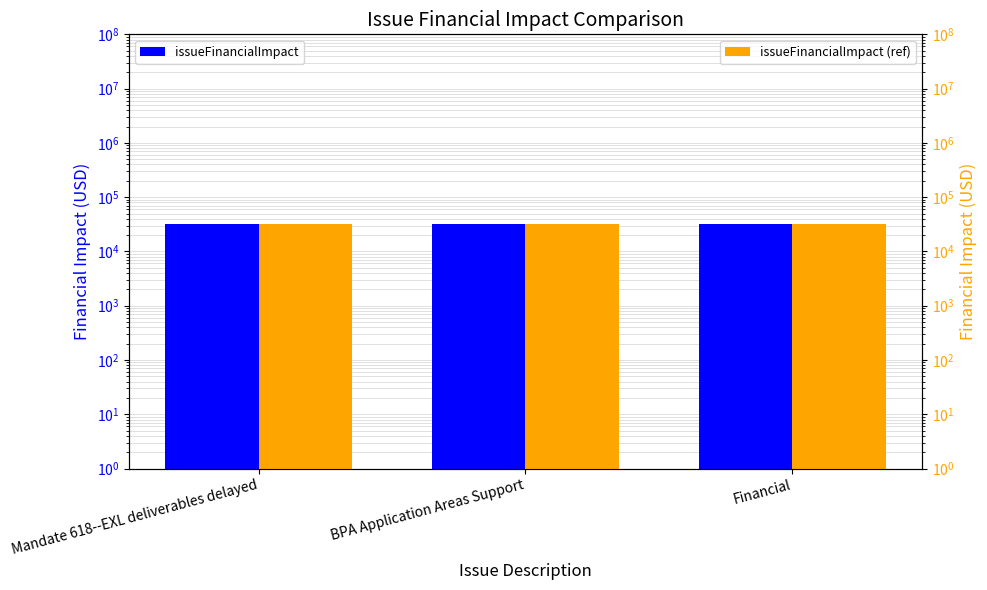

What is the label of the 3rd bar from the right?

Mandate 618--EXL deliverables delayed